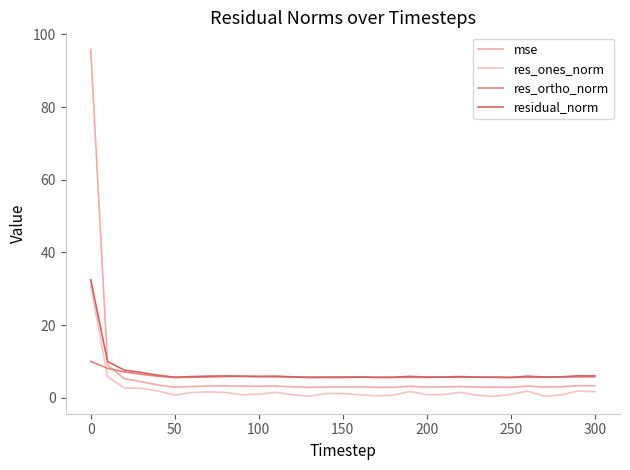

How many lines are shown in the chart?

4